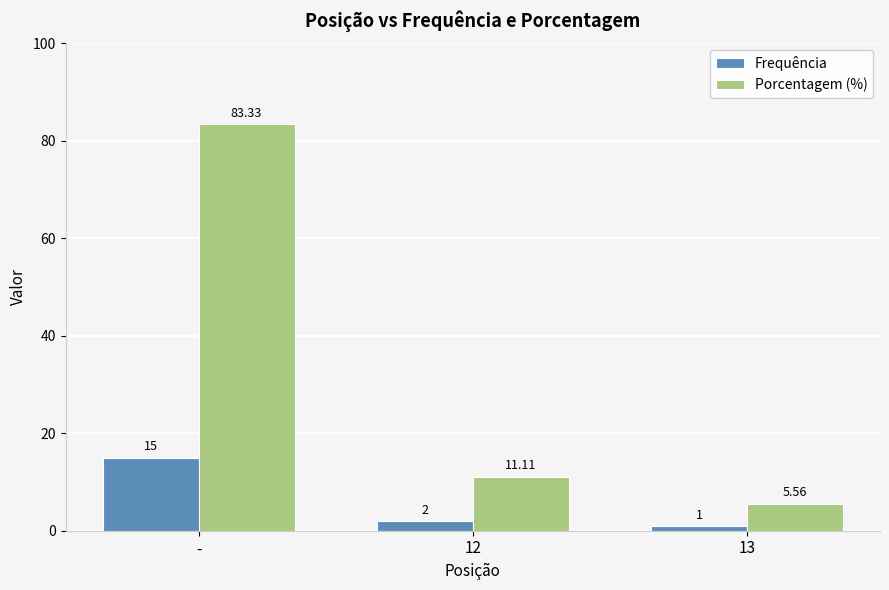

What is the difference between the highest and lowest values at -?

68.3